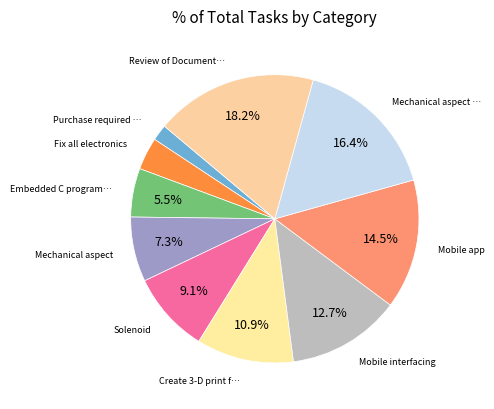

How many slices are in this pie chart?

10